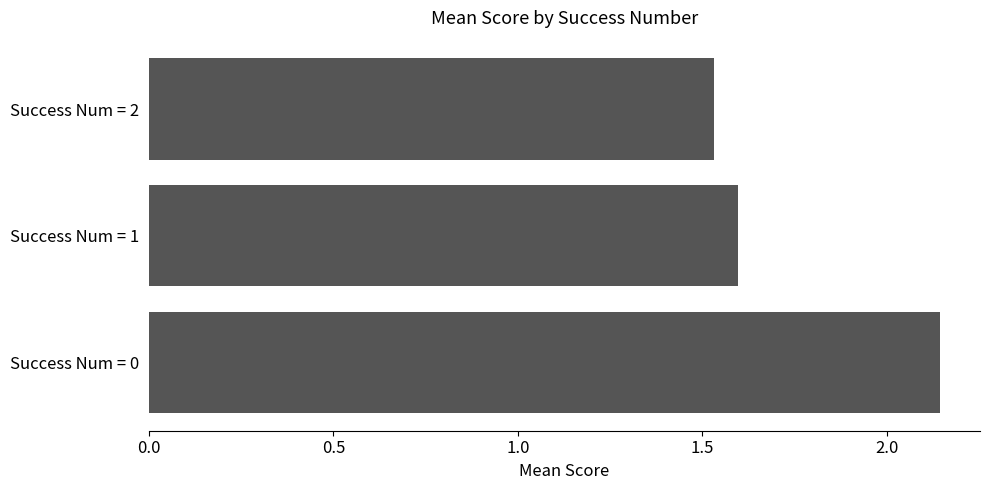

The value at Success Num = 0 is 0.6. True or false?

False